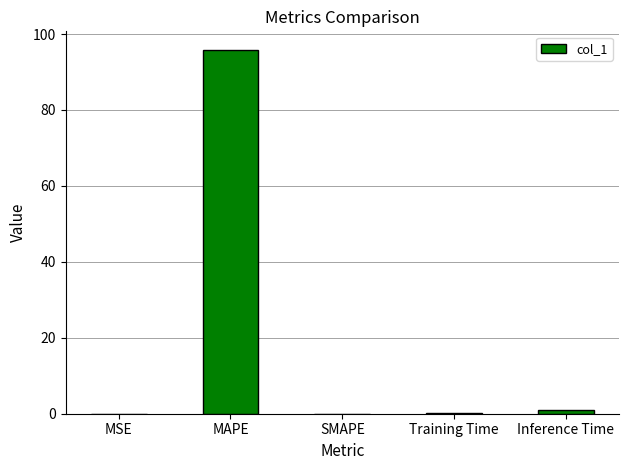

What is the change in value from MSE to MAPE?

+95.9